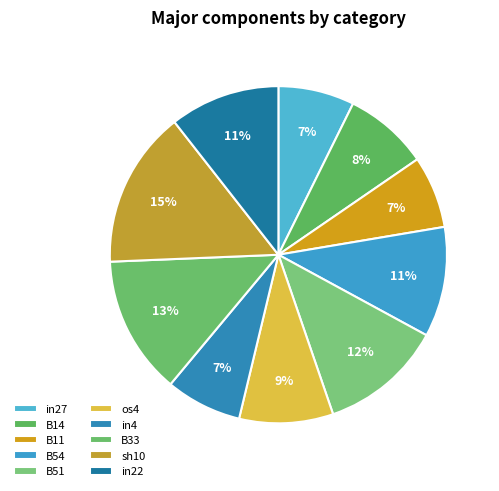

How many segments does this pie chart have?

10